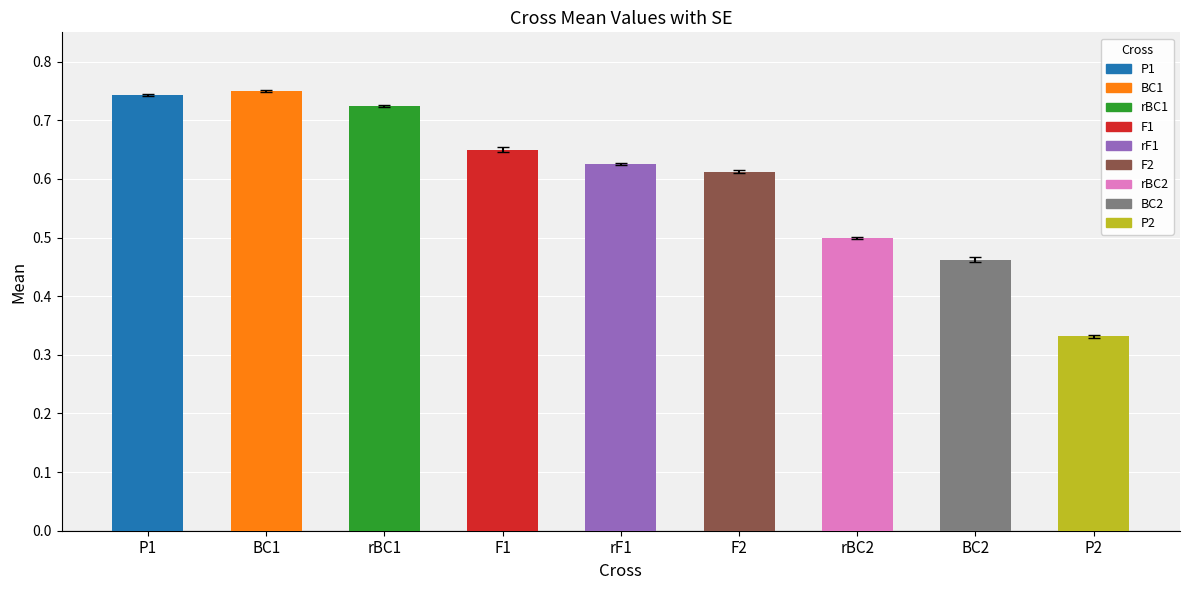

Where is the data nearest to the value 0?

P2